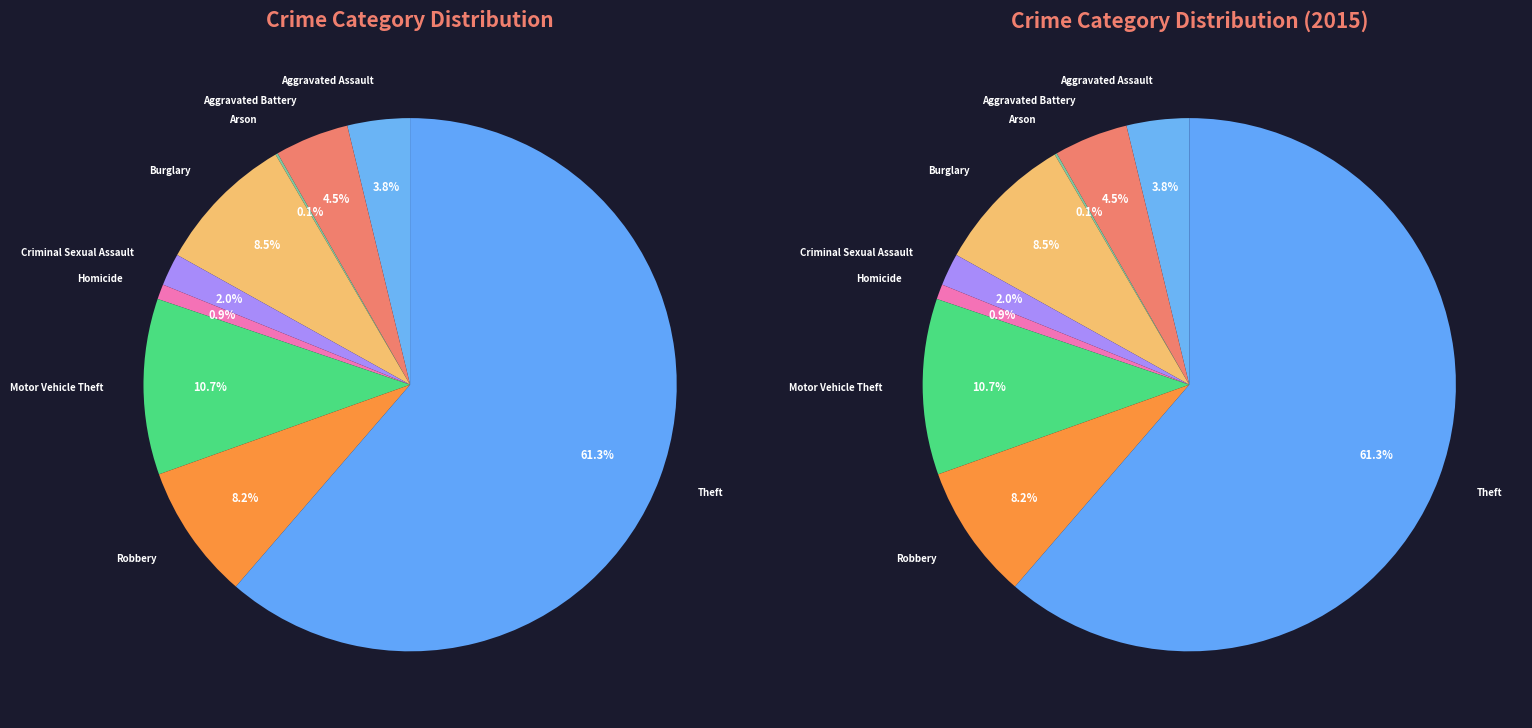

What is the total percentage of Robbery and Burglary?

16.7%